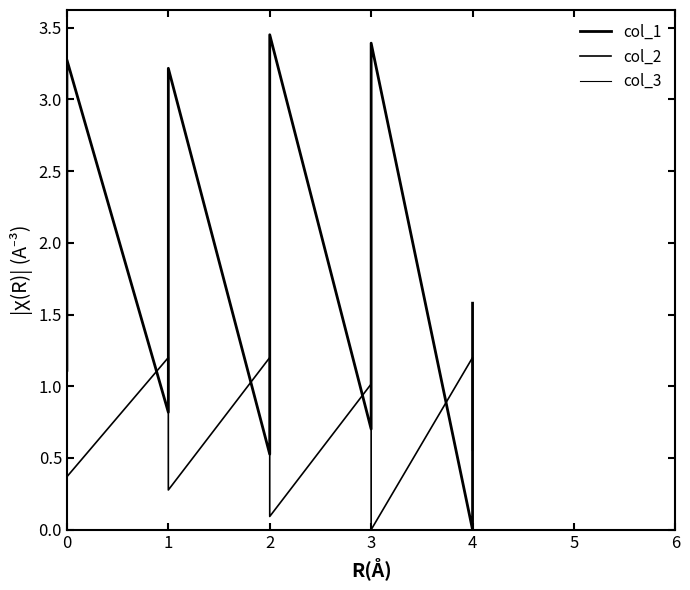

What is the sum of the col_1 values at 1 and 3?

4.9